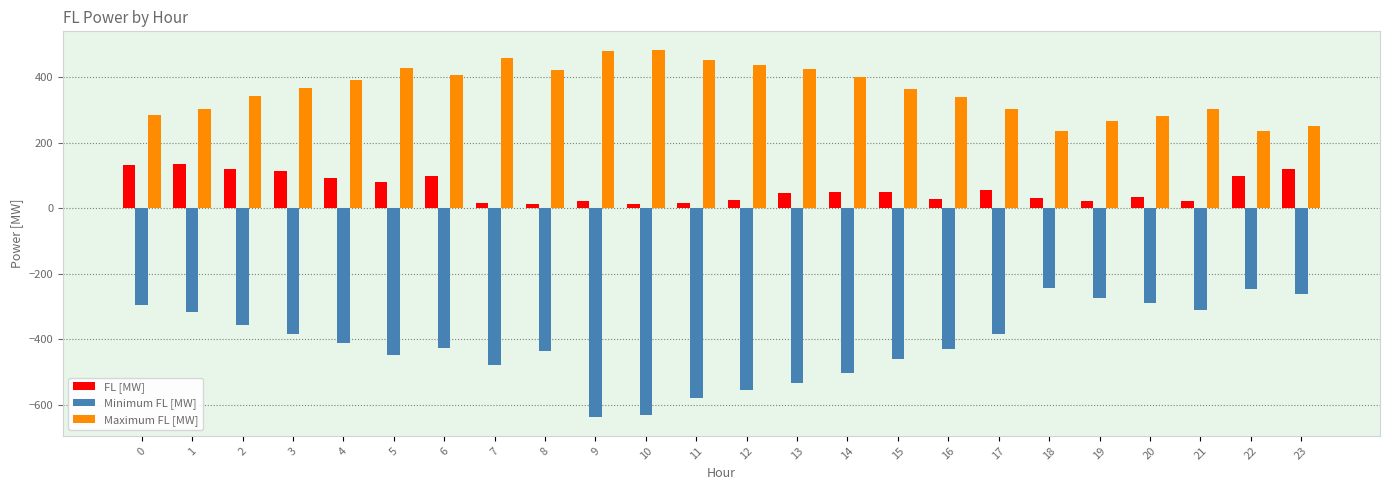

What is the difference between the second highest and minimum values in the Maximum FL [MW] series?

243.9